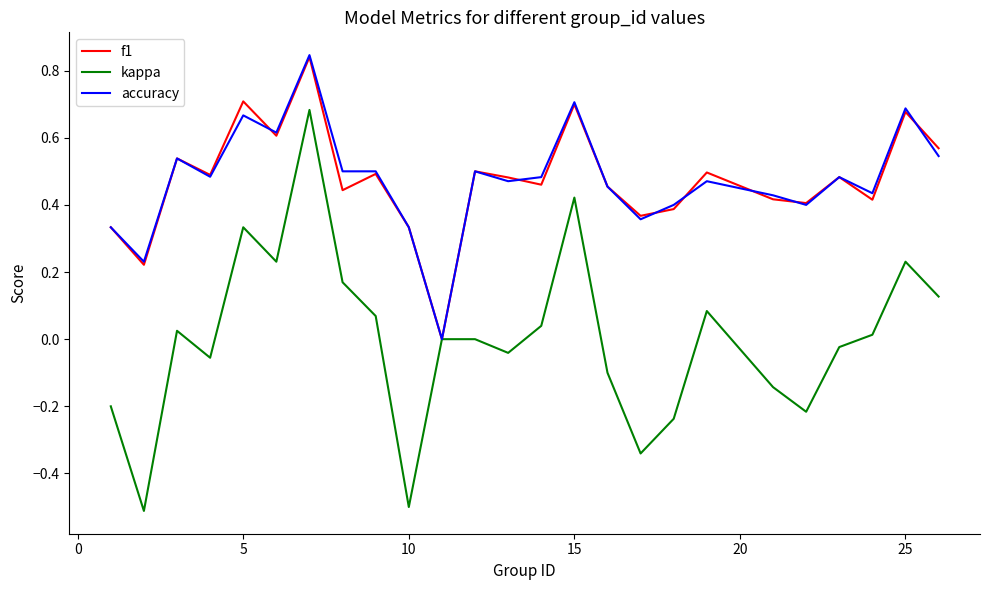

What is the smallest value displayed?

-0.5